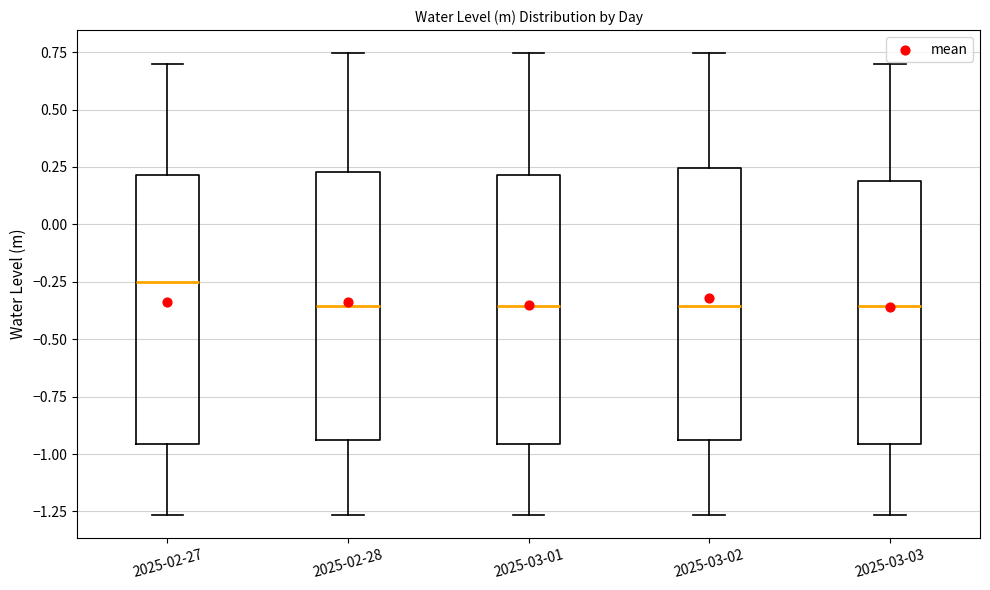

Reading left to right, read every box against the y-axis: the position of its median line, the range the box covers, and the ends of its whiskers. The values are not printed on the chart, so give them approximately, as read against the axis.

2025-02-27: median -0.25, box -0.95 to 0.20, whiskers -1.25 to 0.70
2025-02-28: median -0.35, box -0.95 to 0.25, whiskers -1.25 to 0.75
2025-03-01: median -0.35, box -0.95 to 0.20, whiskers -1.25 to 0.75
2025-03-02: median -0.35, box -0.95 to 0.25, whiskers -1.25 to 0.75
2025-03-03: median -0.35, box -0.95 to 0.20, whiskers -1.25 to 0.70